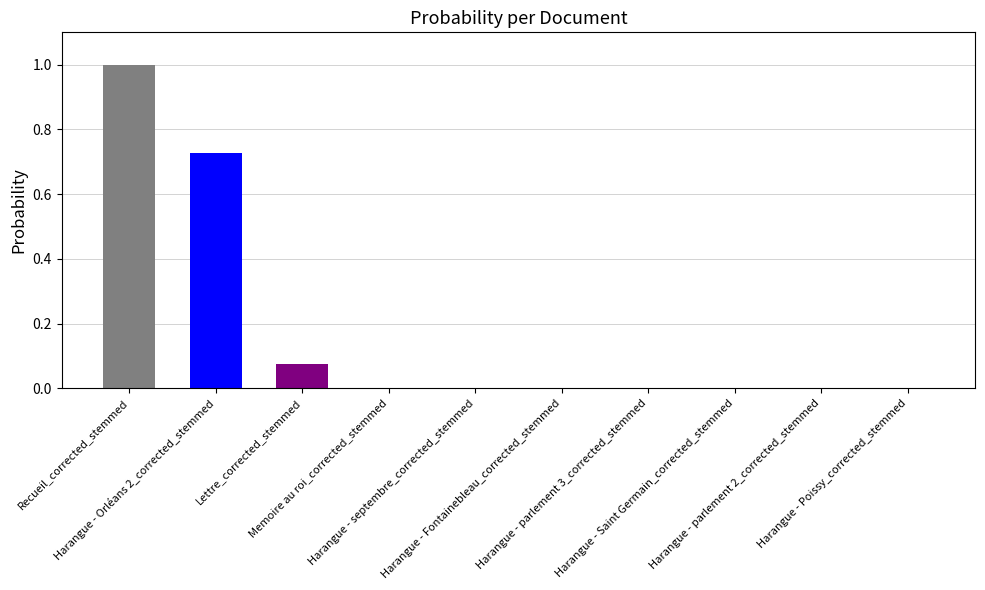

Are the bars grouped side by side (vs. stacked)?

No